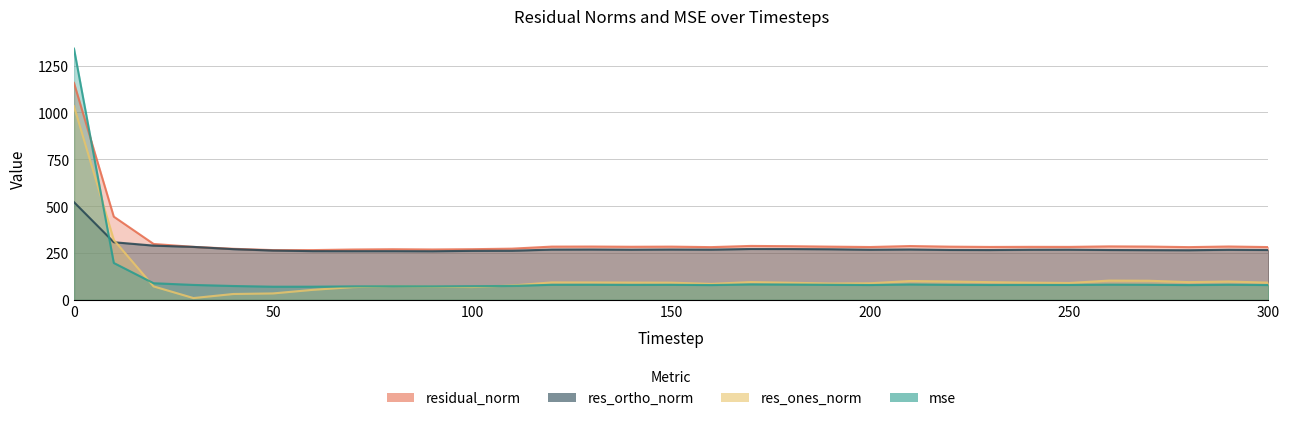

True or false: mse has more than 1 points higher than both neighbors.

True